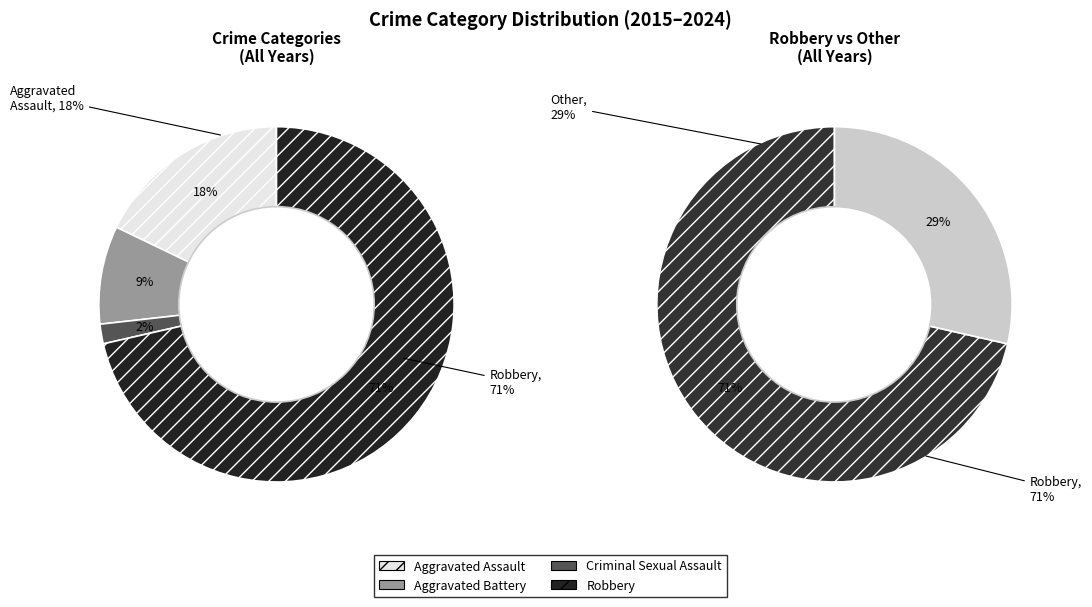

Is there a majority slice in this chart?

Yes